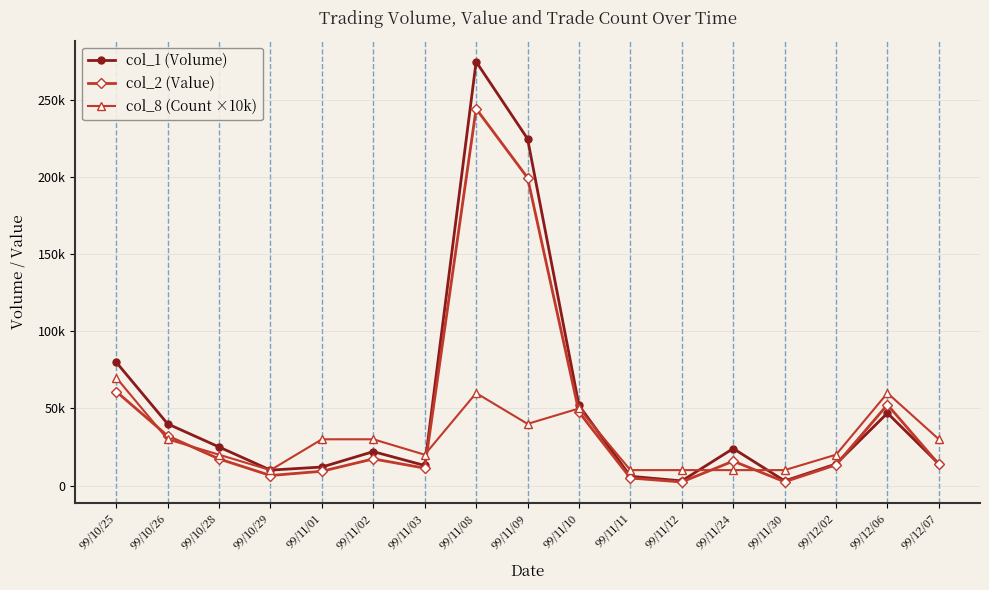

Reading left to right, list all the values displayed in this chart.

col_1 (Volume): 99/10/25=80000	99/10/26=40000	99/10/28=25000	99/10/29=10000	99/11/01=12000	99/11/02=22000	99/11/03=13000	99/11/08=275000	99/11/09=225000	99/11/10=52000	99/11/11=6000	99/11/12=3000	99/11/24=24000	99/11/30=3000	99/12/02=14000	99/12/06=47000	99/12/07=14000
col_2 (Value): 99/10/25=61000	99/10/26=32200	99/10/28=17250	99/10/29=6500	99/11/01=9260	99/11/02=17280	99/11/03=11280	99/11/08=244480	99/11/09=199700	99/11/10=47640	99/11/11=4860	99/11/12=2310	99/11/24=15840	99/11/30=2430	99/12/02=13430	99/12/06=52430	99/12/07=13750
col_8 (Count ×10k): 99/10/25=70000	99/10/26=30000	99/10/28=20000	99/10/29=10000	99/11/01=30000	99/11/02=30000	99/11/03=20000	99/11/08=60000	99/11/09=40000	99/11/10=50000	99/11/11=10000	99/11/12=10000	99/11/24=10000	99/11/30=10000	99/12/02=20000	99/12/06=60000	99/12/07=30000